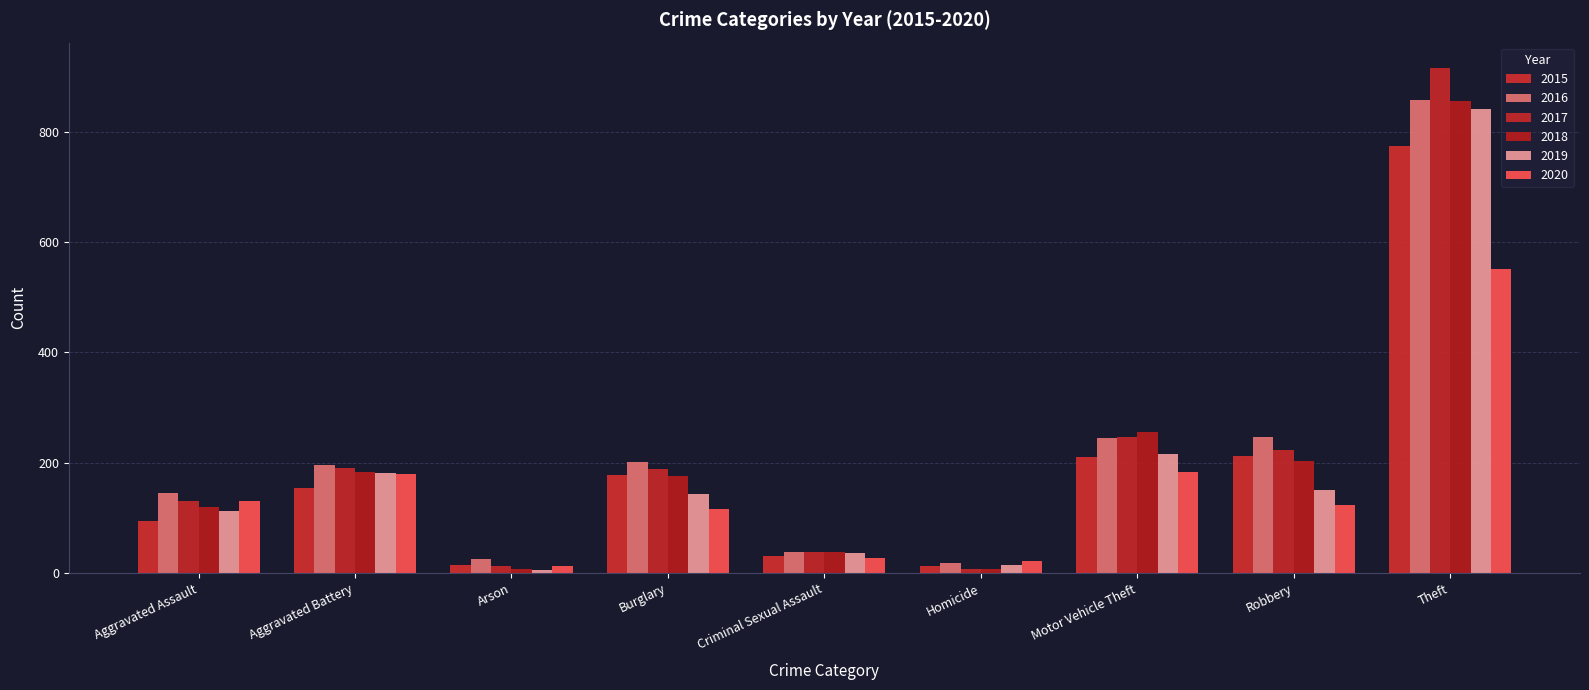

Is it true that 2015 equals 369 at Theft?

False